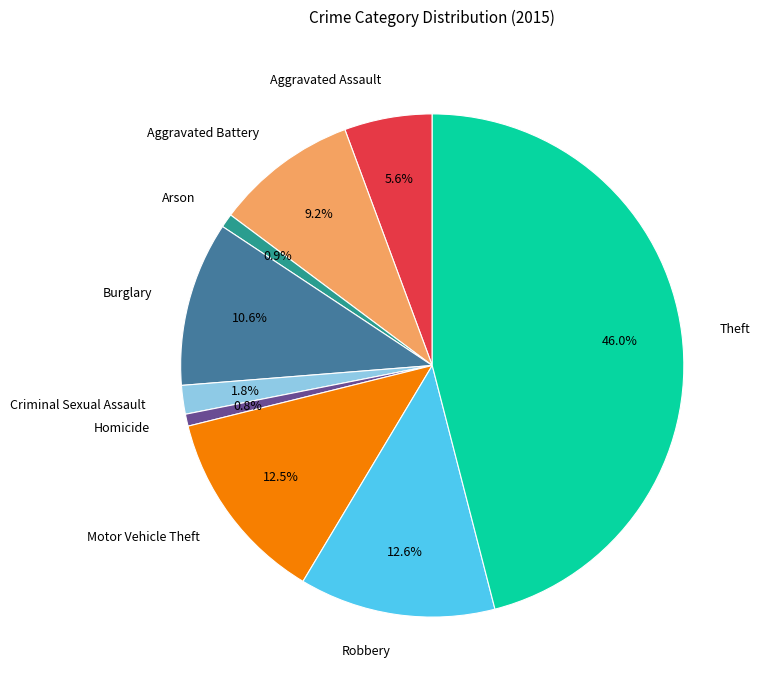

To the nearest percent, what percentage of the pie is Aggravated Assault?

6%